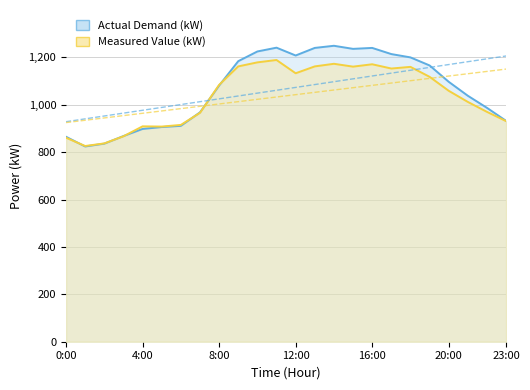

What is the label of the 13th point from the right?

11:00